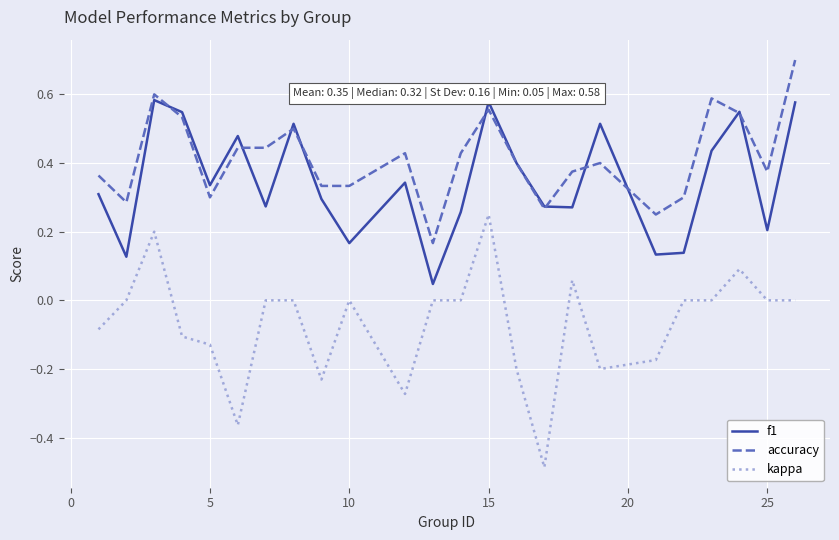

True or false: accuracy has more than 1 interior local peaks.

True